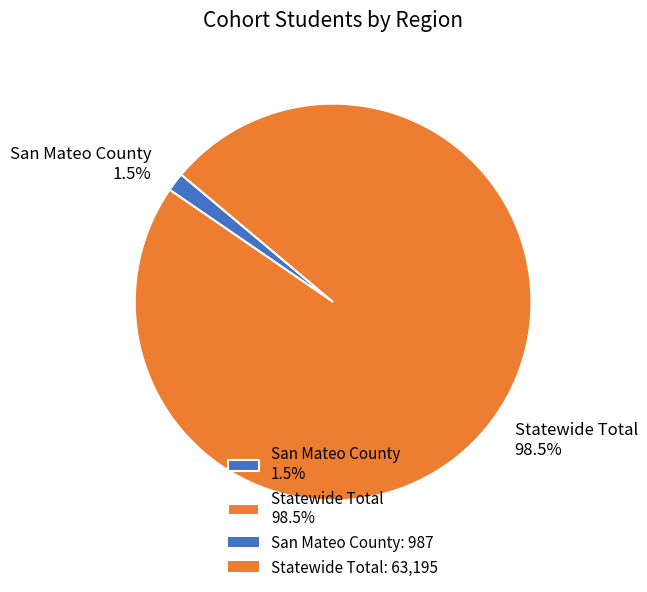

Which has a higher value, San Mateo County 1.5% or Statewide Total 98.5%?

Statewide Total 98.5%